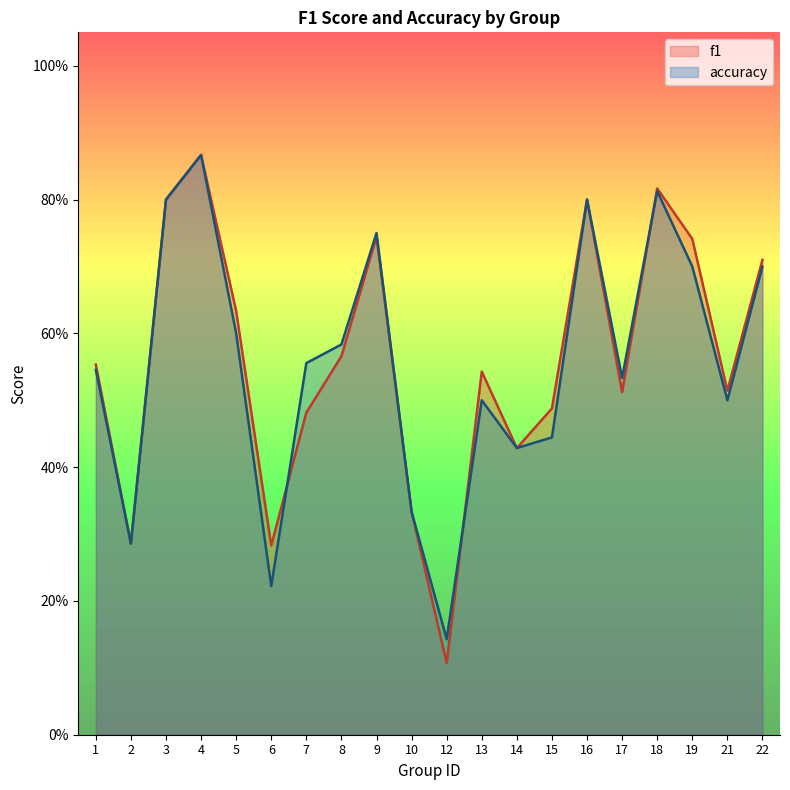

After their last crossing, which series has the higher values: accuracy or f1?

f1